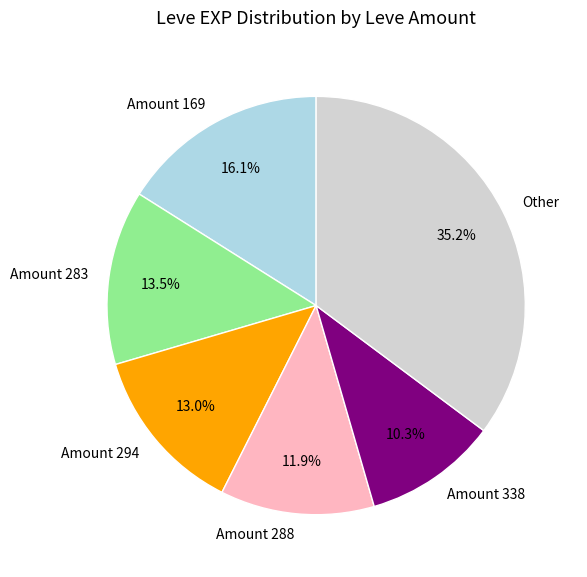

Between Amount 294 and Amount 288, which is larger?

Amount 294